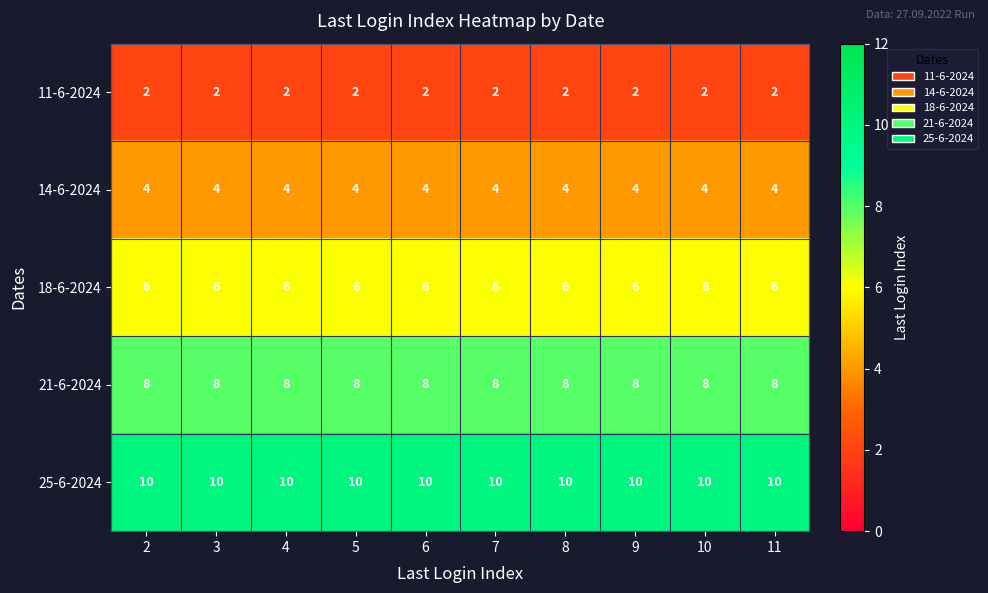

The 18-6-2024 series shows 6 at 4. True or false?

True